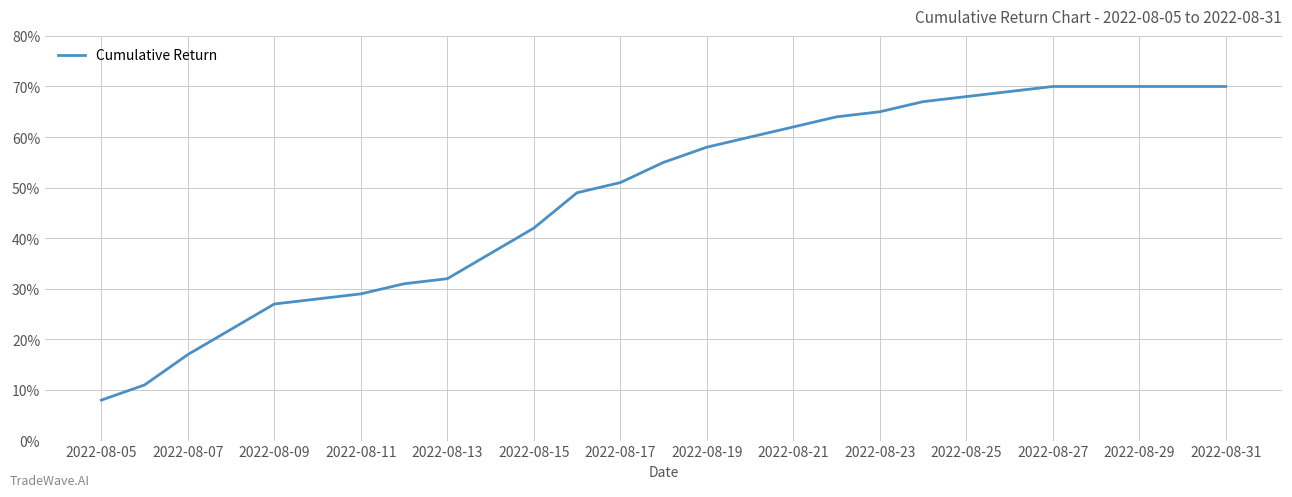

Is this an area chart (filled region under the line)?

No